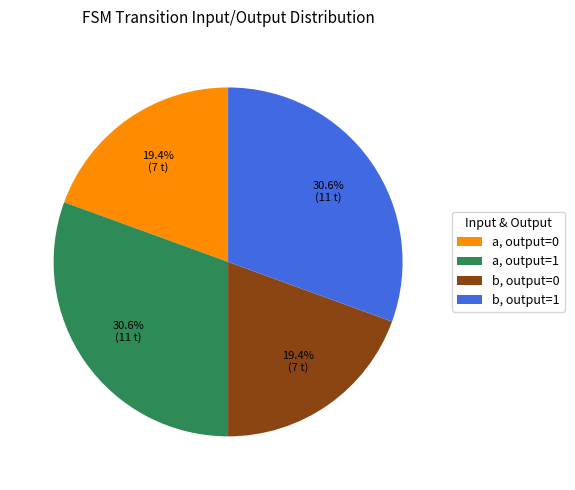

Is b, output=0 the majority of the pie?

No